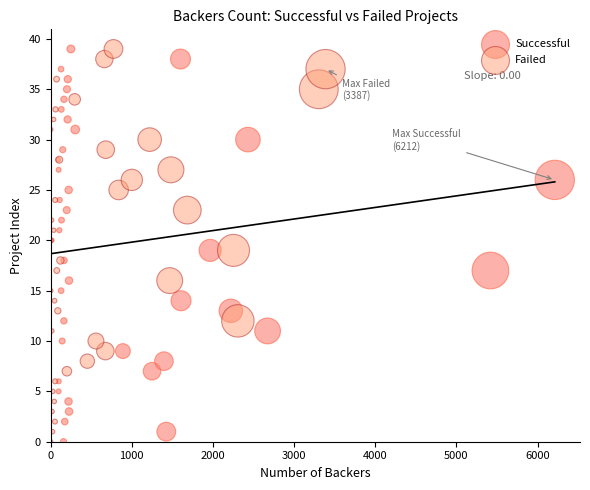

What are all the series names shown in the legend?

Successful, Failed